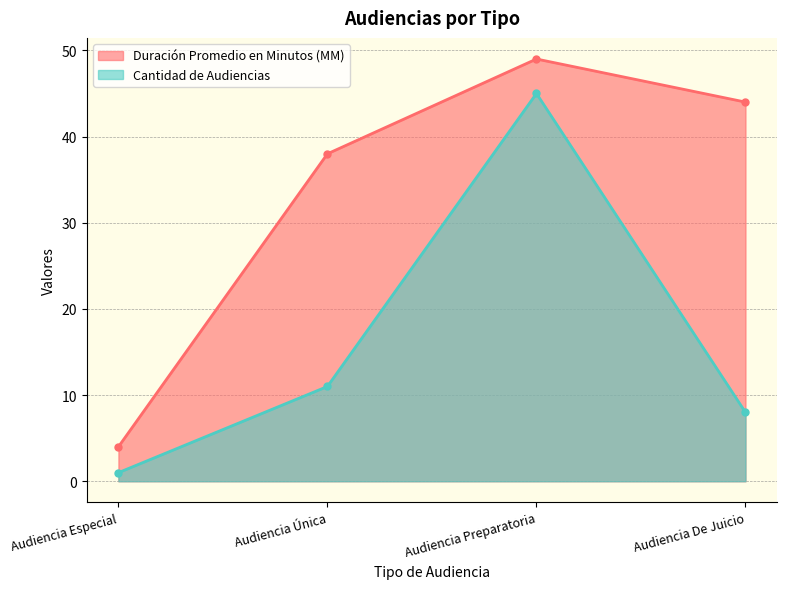

Which series has the largest range (max minus min)?

Duración Promedio en Minutos (MM)